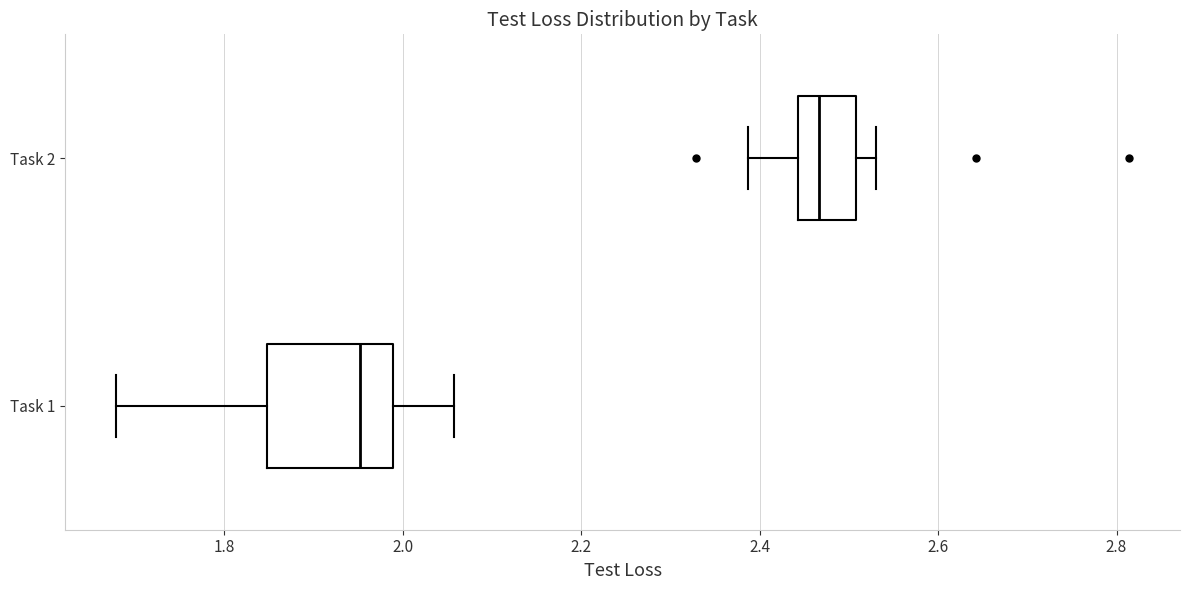

Reading bottom to top, read every box against the x-axis: the position of its median line, the range the box covers, and the ends of its whiskers. The values are not printed on the chart, so give them approximately, as read against the axis.

Task 1: median 1.96, box 1.84 to 1.98, whiskers 1.68 to 2.06
Task 2: median 2.46, box 2.44 to 2.50, whiskers 2.38 to 2.54